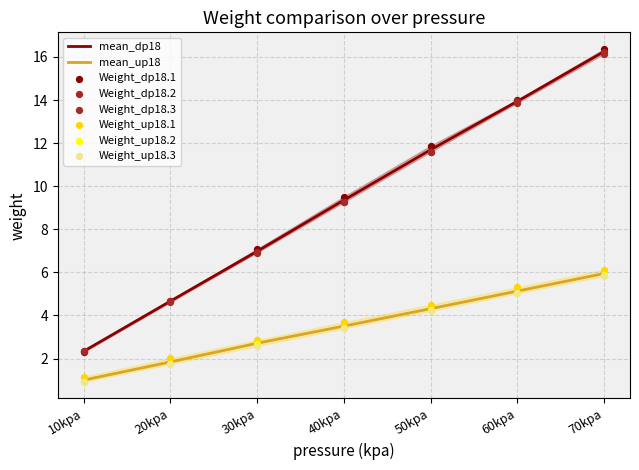

Is the value of Weight_up18.2 at 20kpa greater than the value of Weight_up18.3 at 50kpa?

No